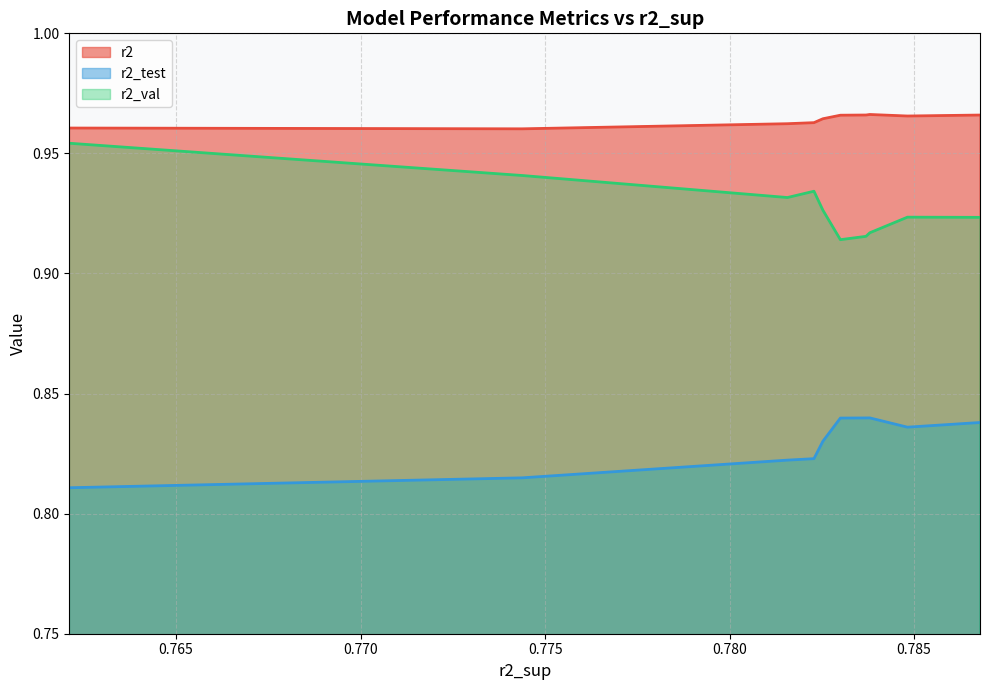

What is the spread (max minus min) of values at 0.7867876662987714?

0.1